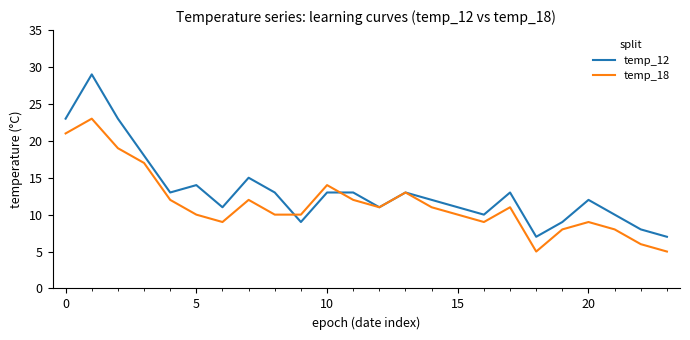

Which series has the largest total across all categories?

temp_12